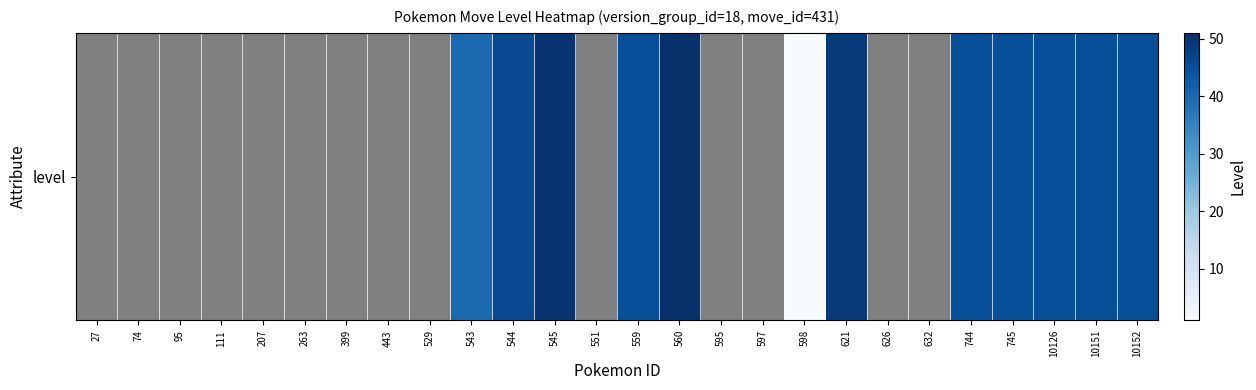

True or false: the data shows 49.0 at 621.

True